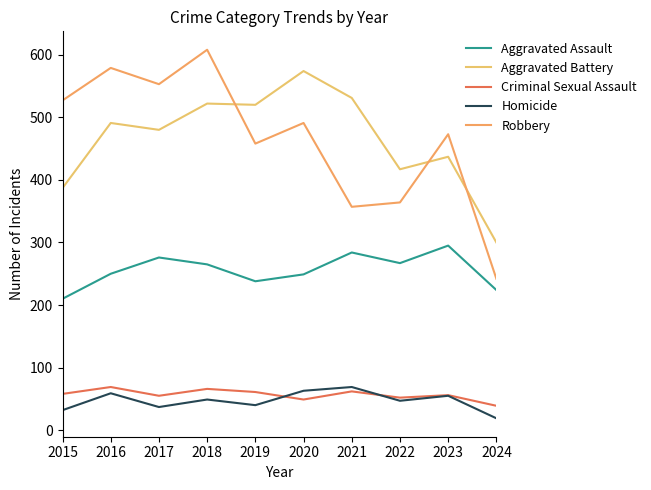

True or false: Robbery has a value of 262 at 2019.

False